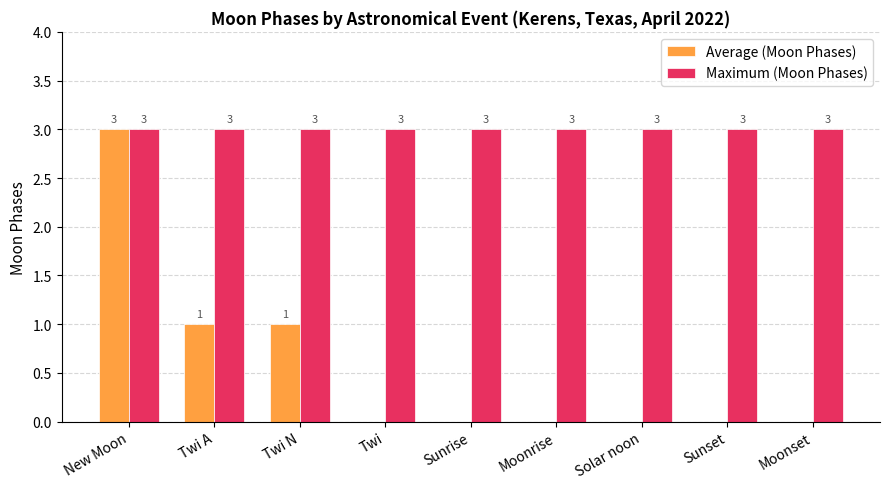

What is the sum of the Maximum (Moon Phases) values at New Moon and Twi A?

6